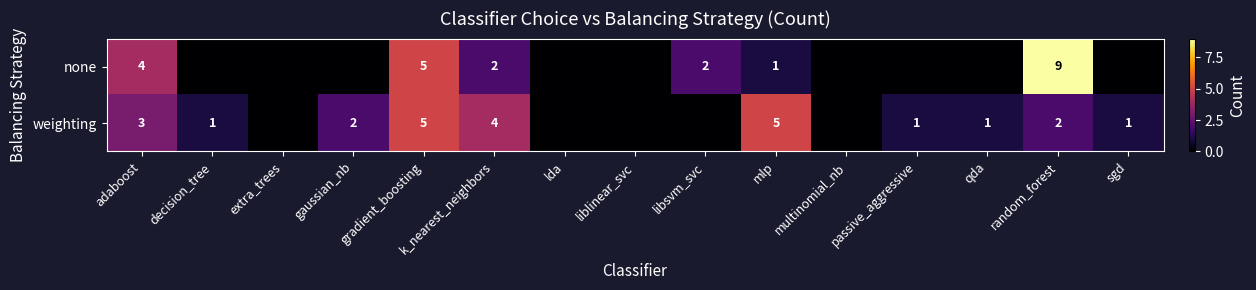

How many series are shown in this chart?

2